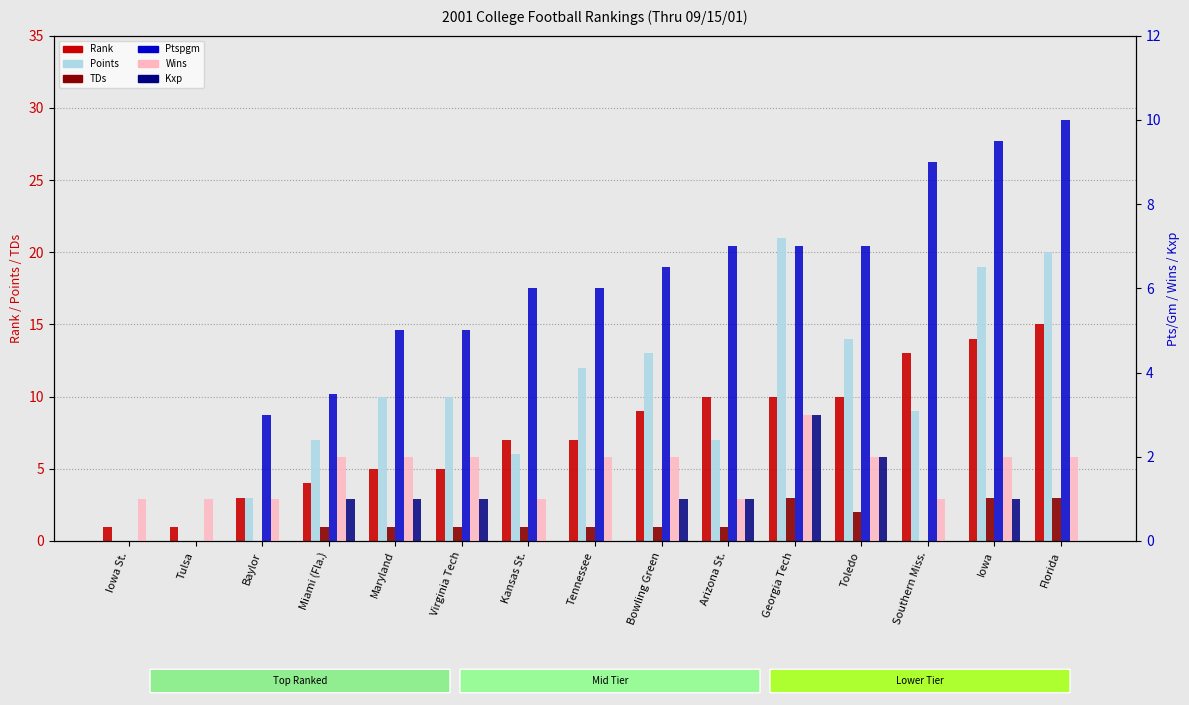

Is it true that TDs equals 0.6 at Virginia Tech?

False